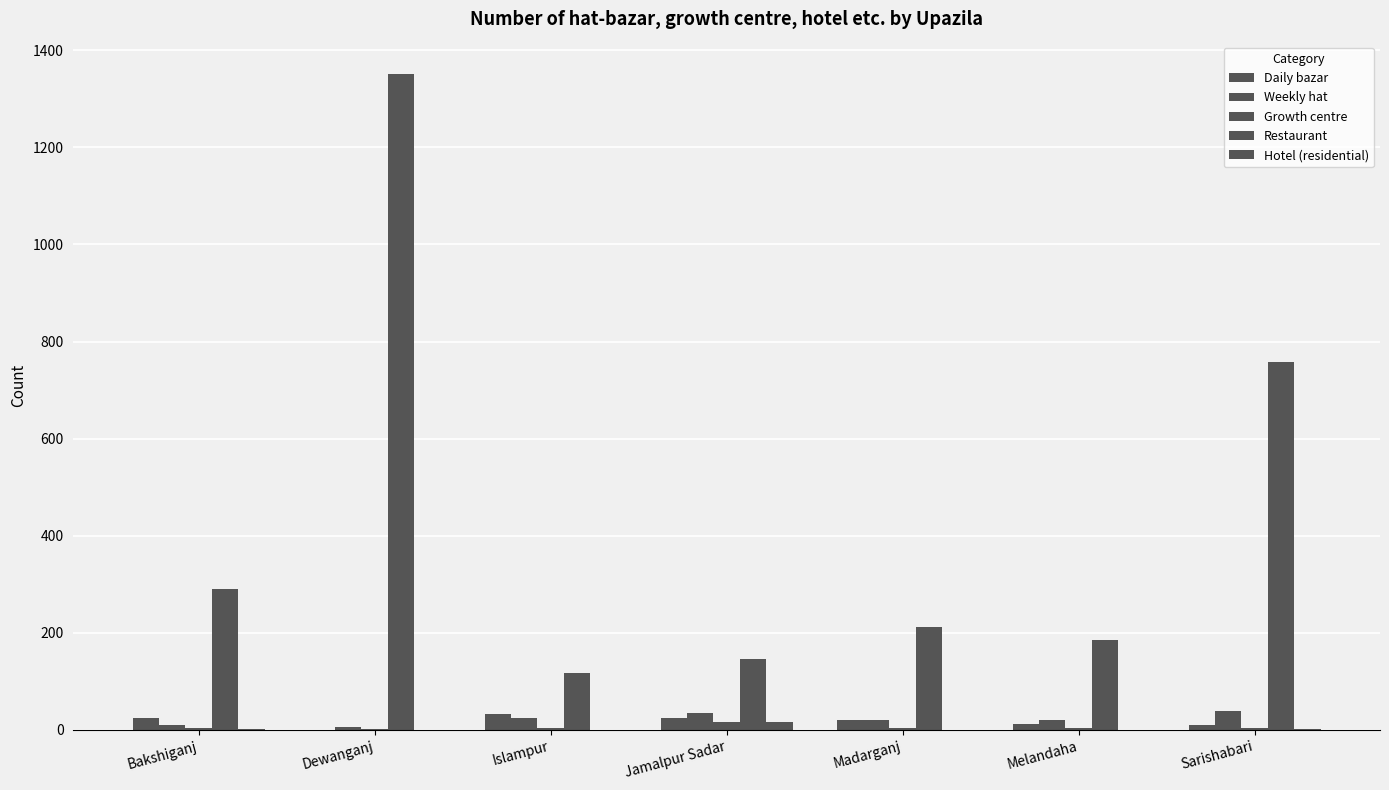

What is the difference between the Growth centre values at Bakshiganj and Madarganj?

1